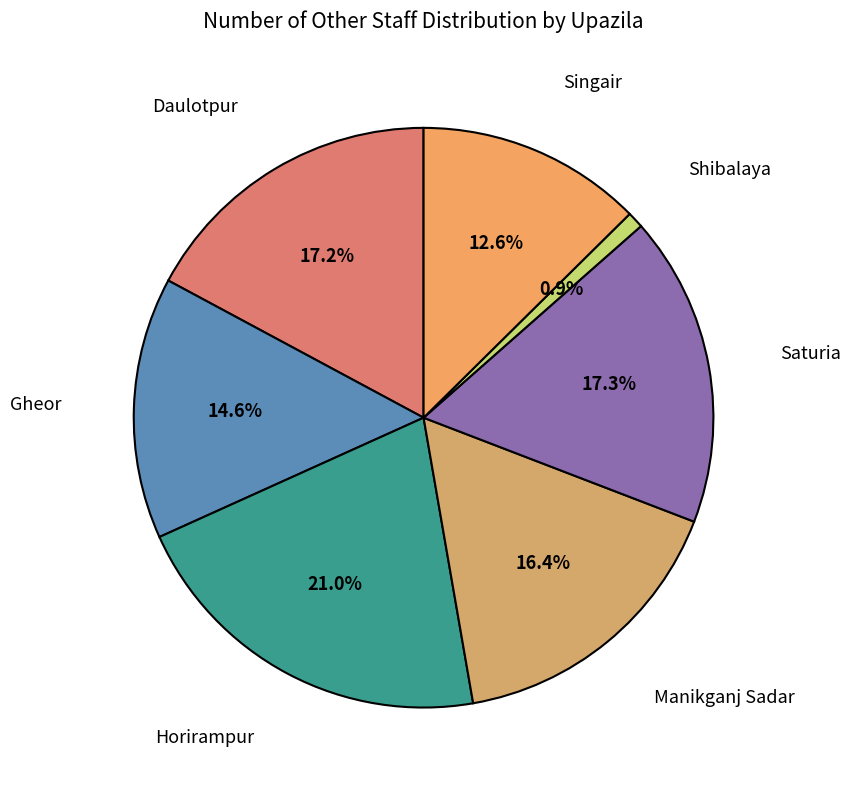

What is the smallest slice in the pie chart?

Shibalaya